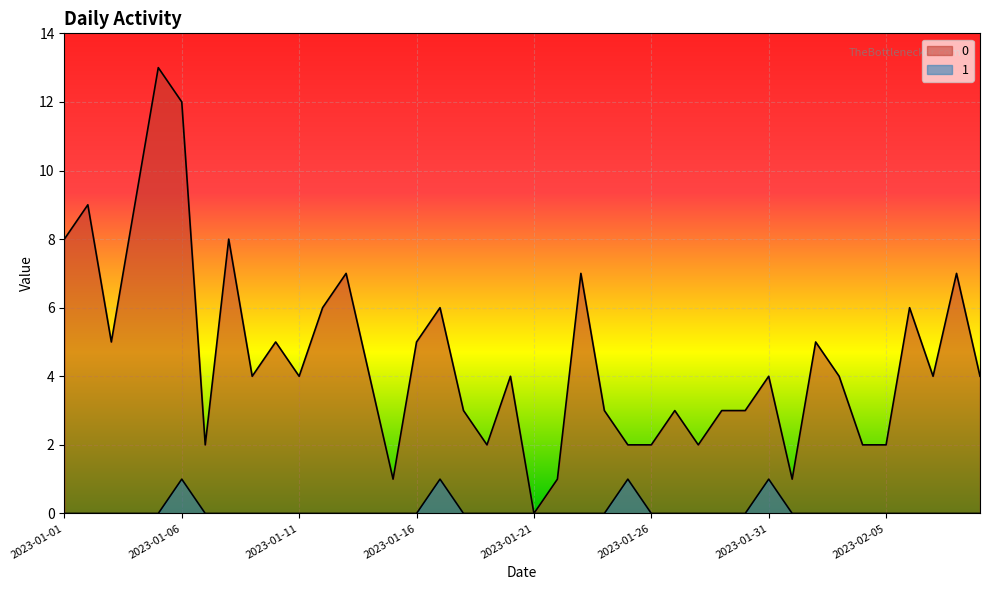

Rank the series at 2023-02-01 from highest to lowest value.

0, 1